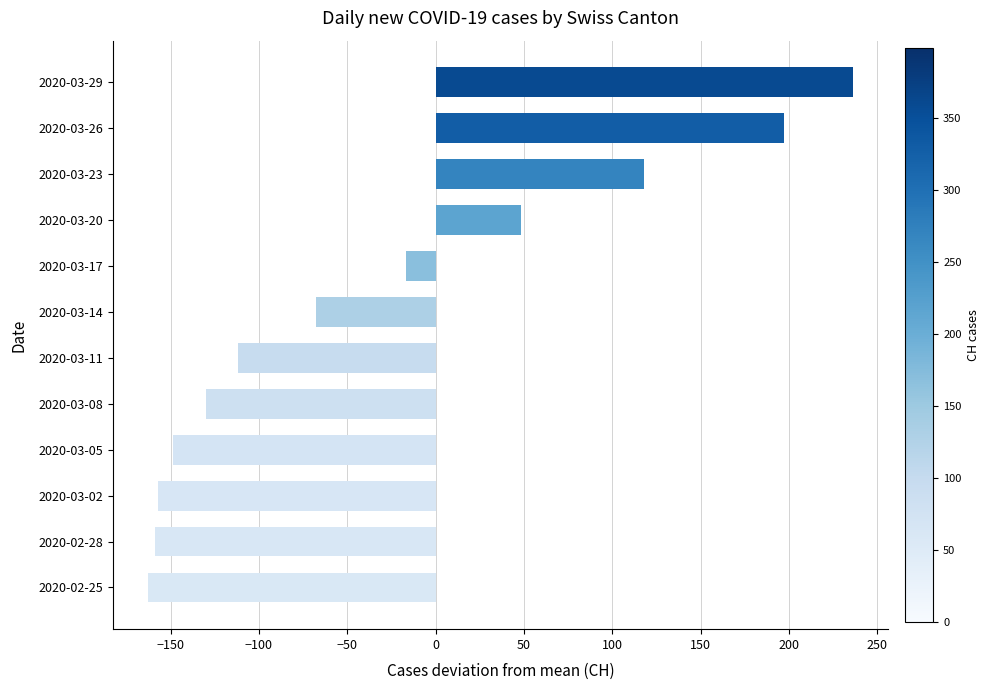

What is the maximum value shown in the chart?

236.2